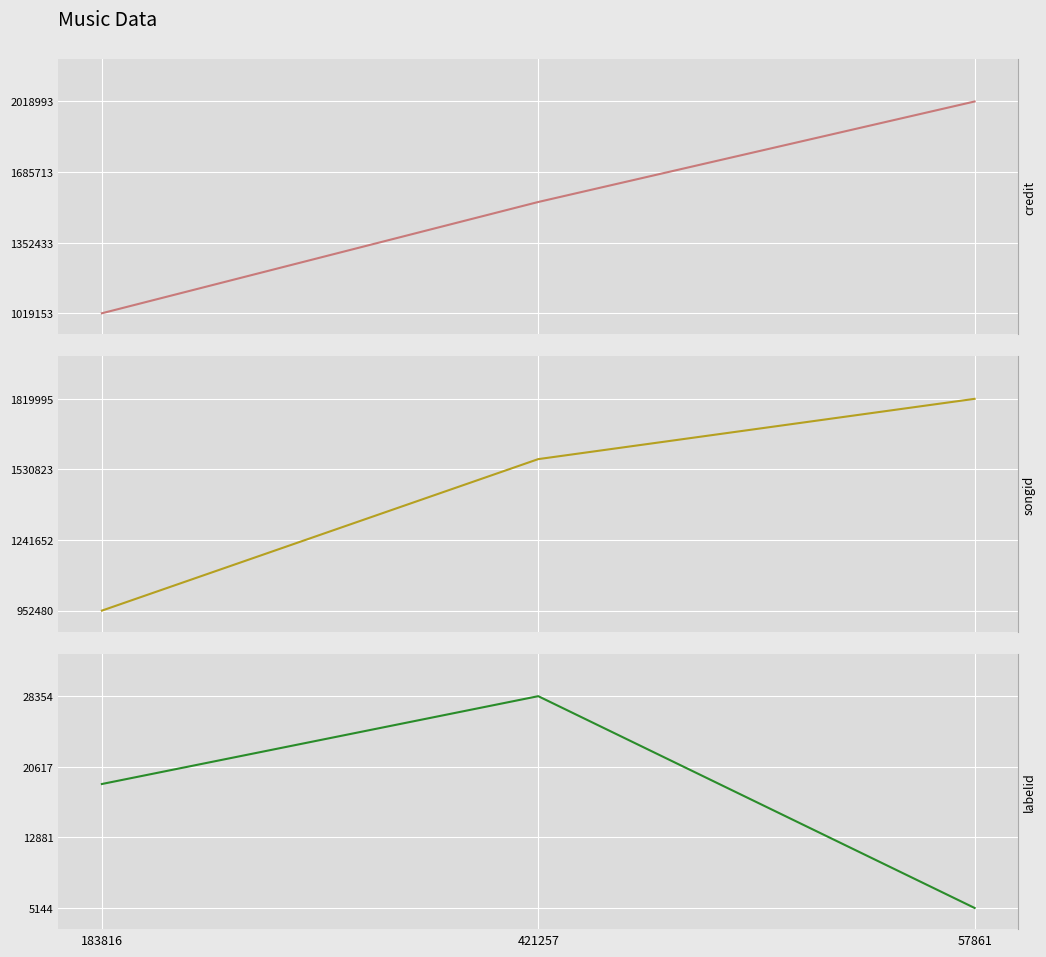

What is the difference between the maximum and minimum values in the songid series?

867515